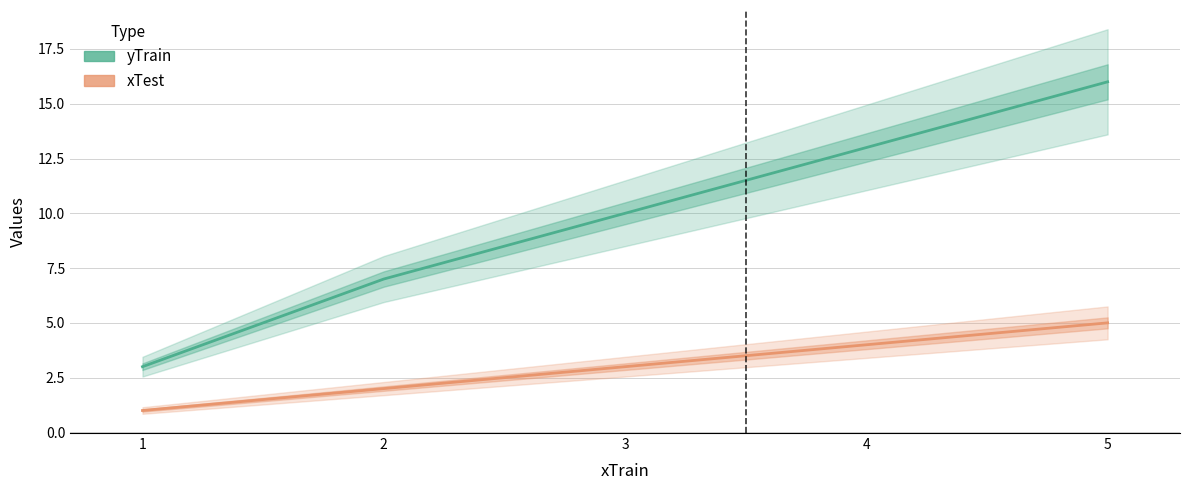

How many lines are shown in the chart?

2